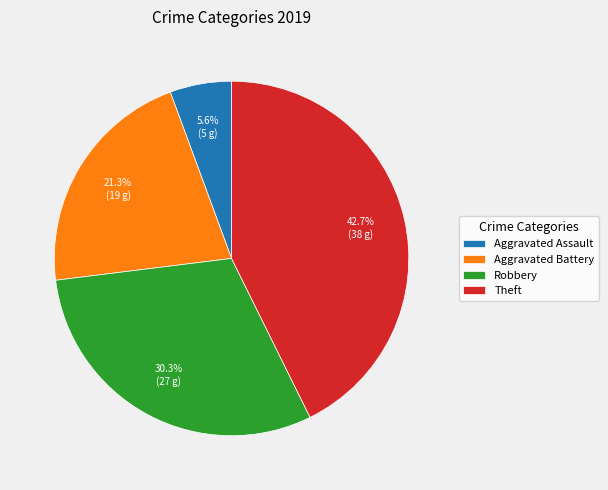

Rank the categories by value from highest to lowest.

Theft, Robbery, Aggravated Battery, Aggravated Assault